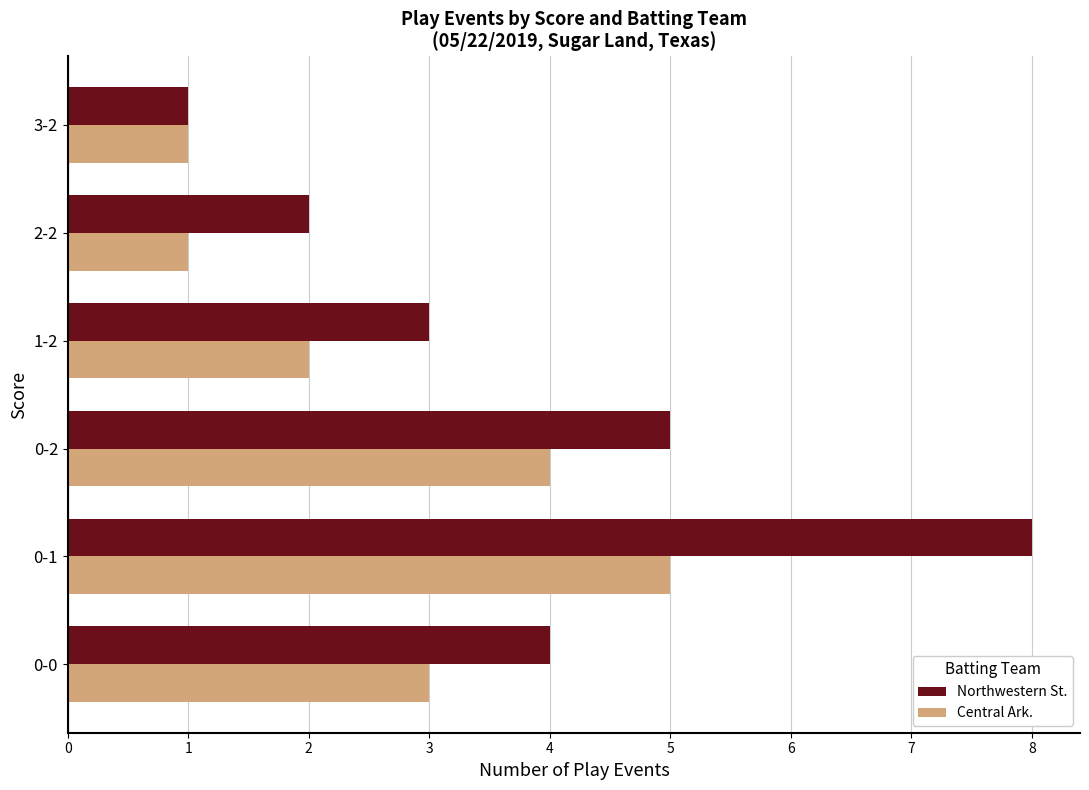

Is it true that Central Ark. equals 1 at 0-0?

False